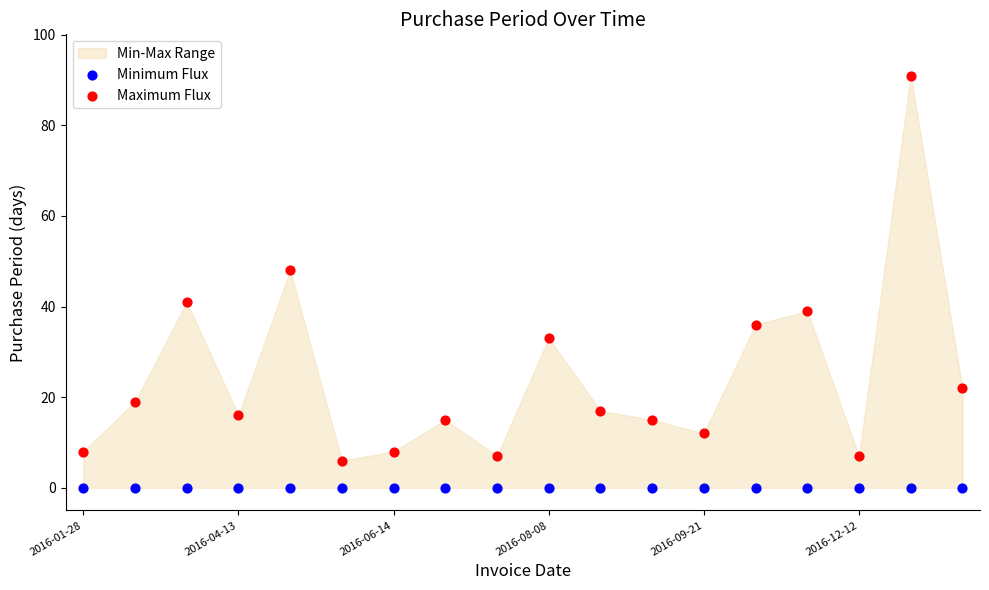

Which series contains the highest Y value?

Maximum Flux